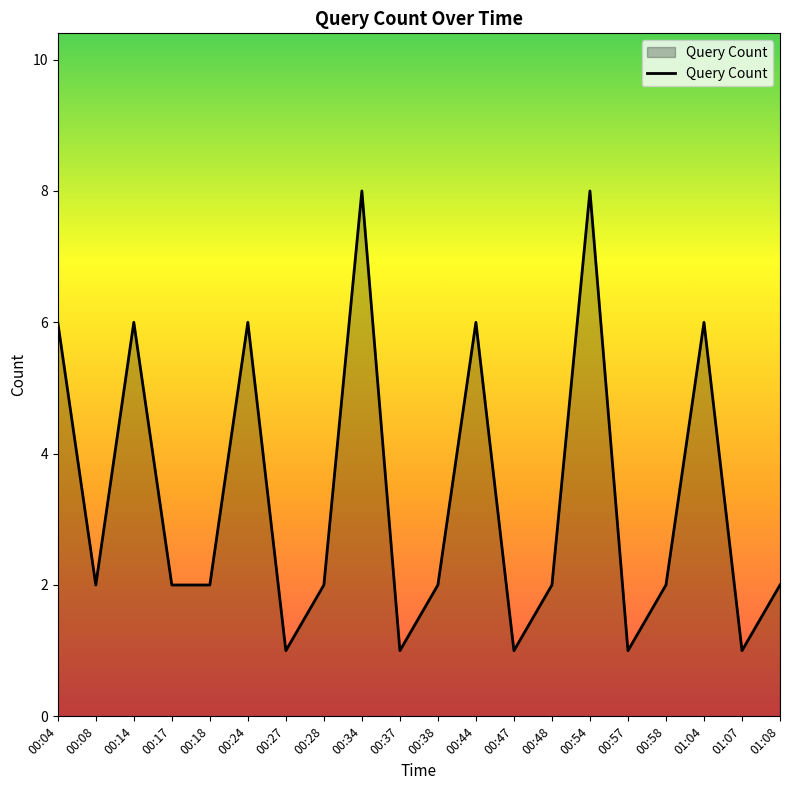

What is the difference between the maximum and minimum values?

7